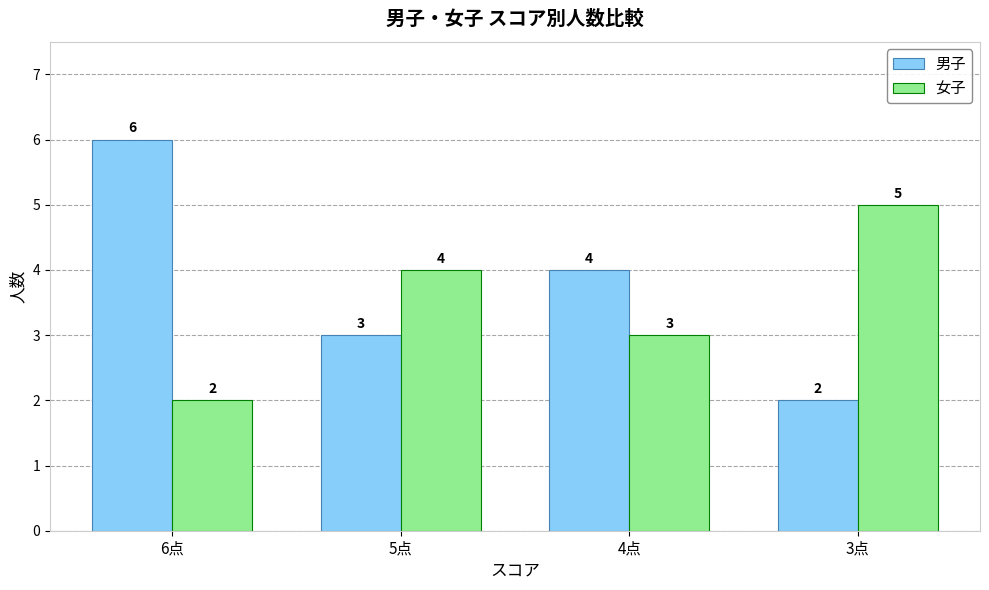

What is the value of the 男子 bar at the 4th from the left?

2